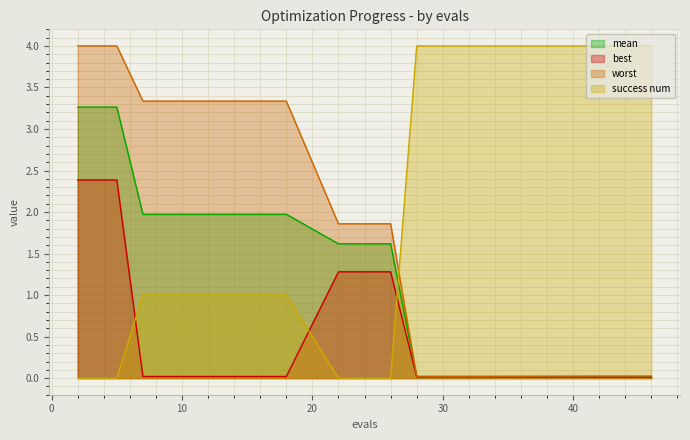

True or false: best and worst cross at least once.

False